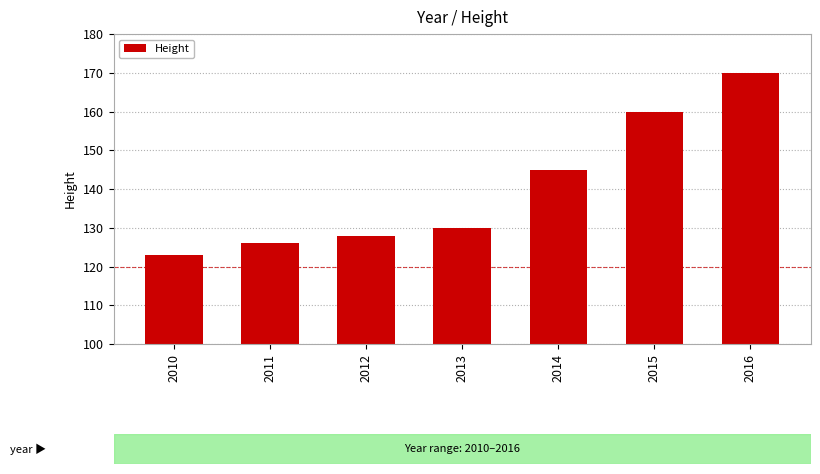

What is the average value?

140